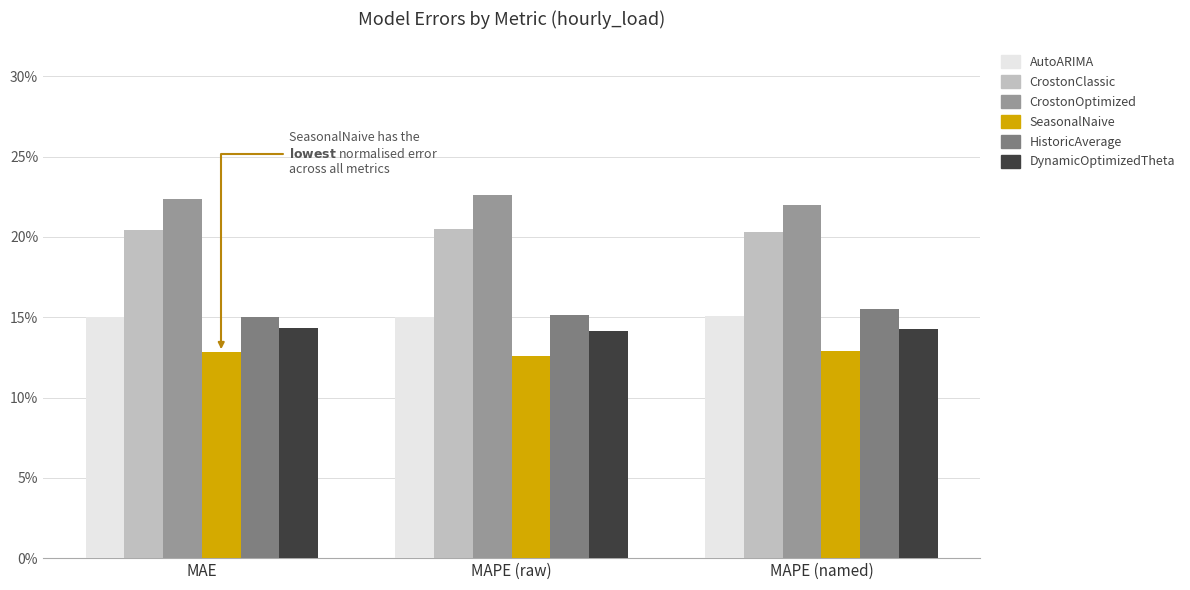

The value of HistoricAverage at MAPE (named) is 0.2. True or false?

False